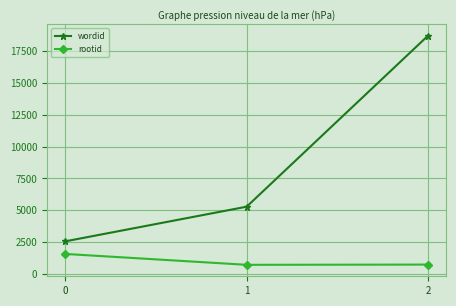

What is the difference between the maximum and minimum values in the rootid series?

856